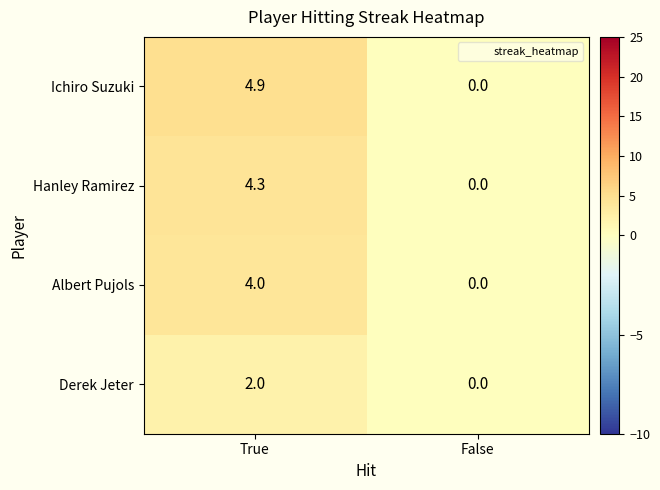

At which category is the sum across all series the highest?

True